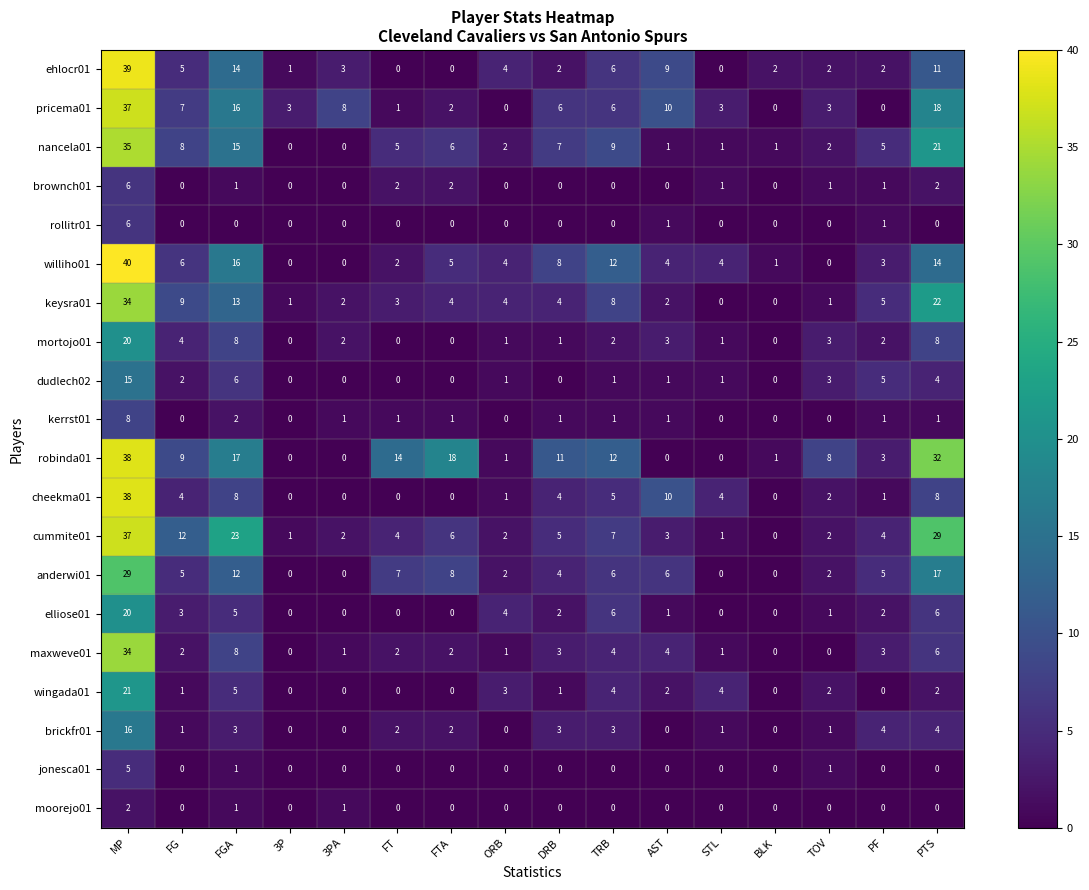

Where does the robinda01 series first go above 9?

MP